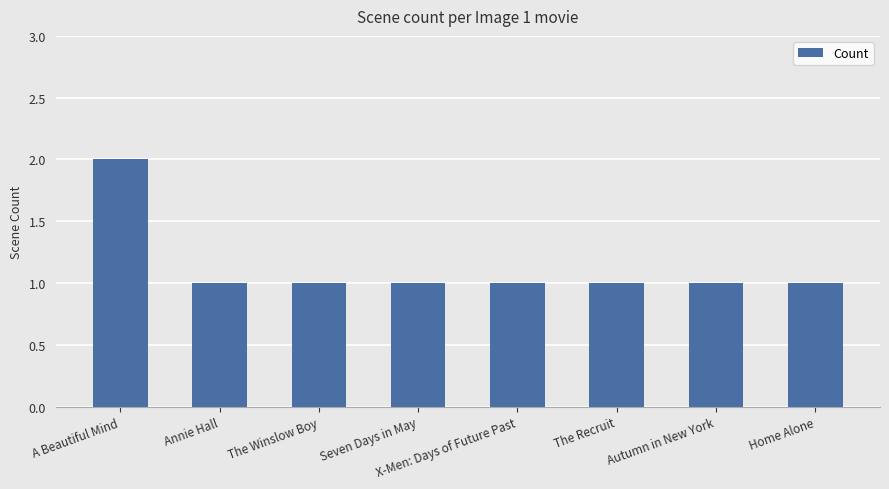

What is the approximate value at A Beautiful Mind?

2